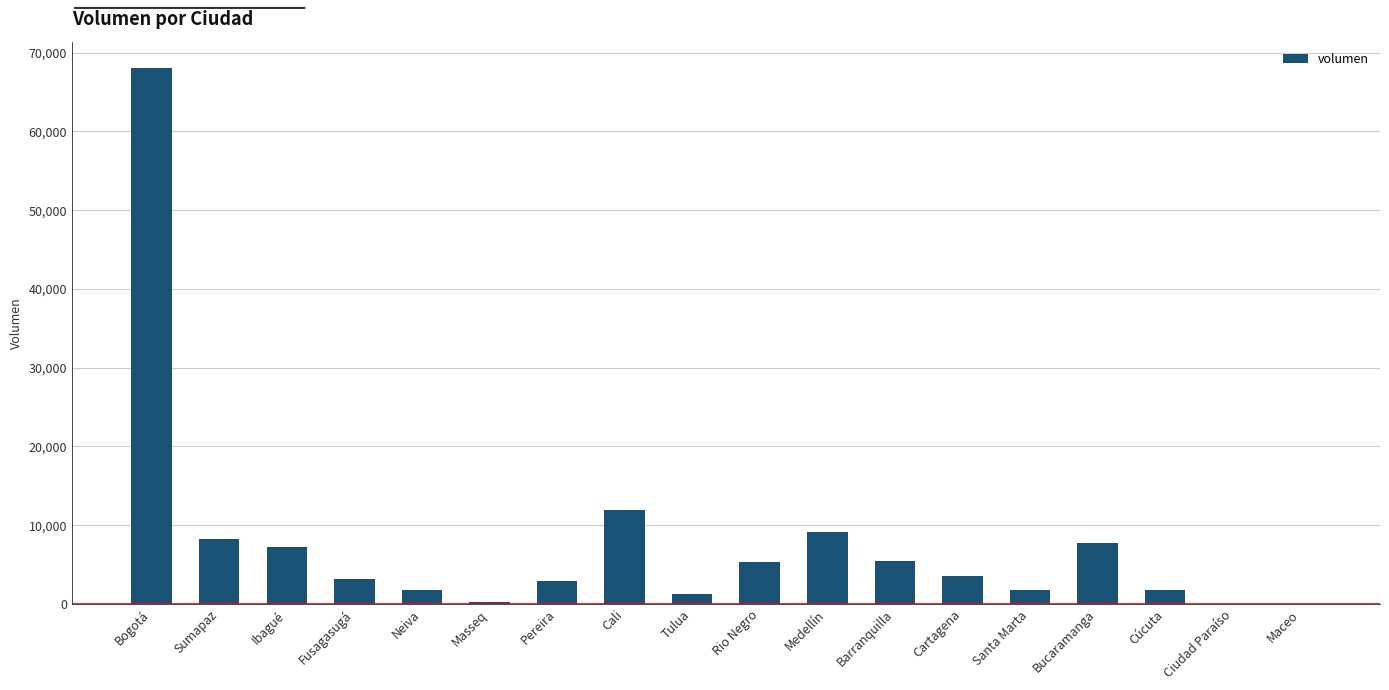

What is the sum of the values at Bogotá and Barranquilla?

73500